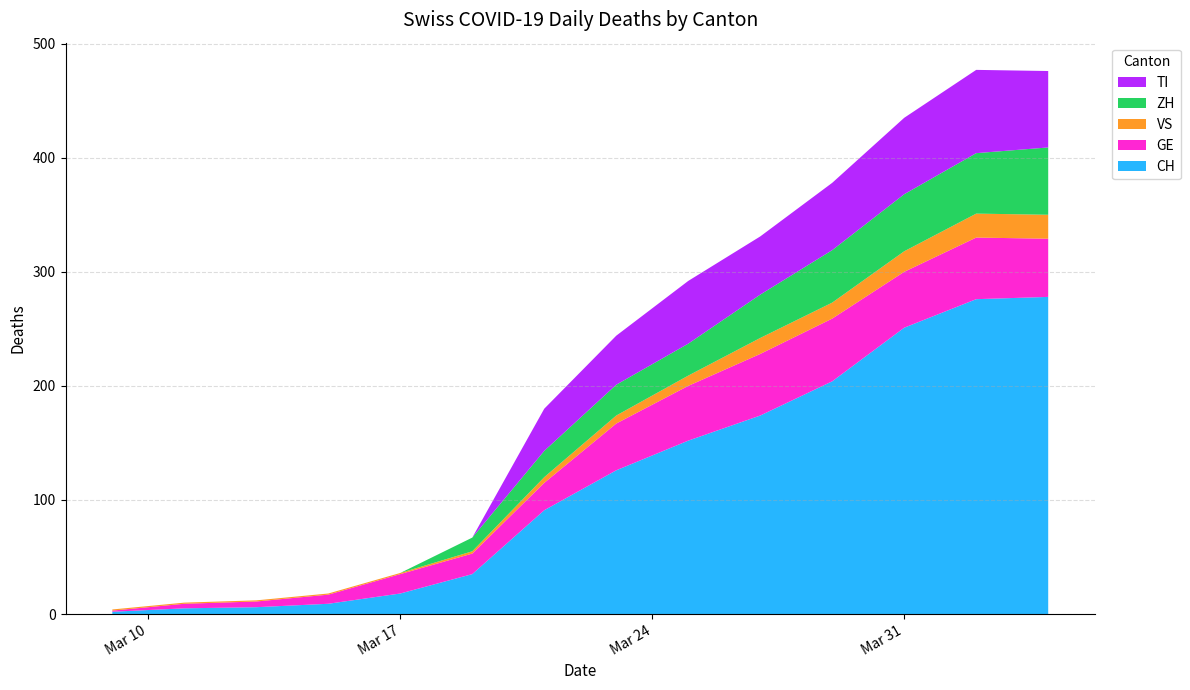

Reading right to left, what are all the values shown in this chart?

CH: 278	276	251	204	174	152	126	91	35	18	9	6	5	2
GE: 51	54	49	55	54	48	41	24	18	17	8	5	4	1
VS: 21	21	18	14	14	9	7	5	2	1	1	1	1	1
ZH: 59	53	50	46	38	28	27	23	12	0	0	0	0	0
TI: 67	73	67	59	51	55	43	37	0	0	0	0	0	0